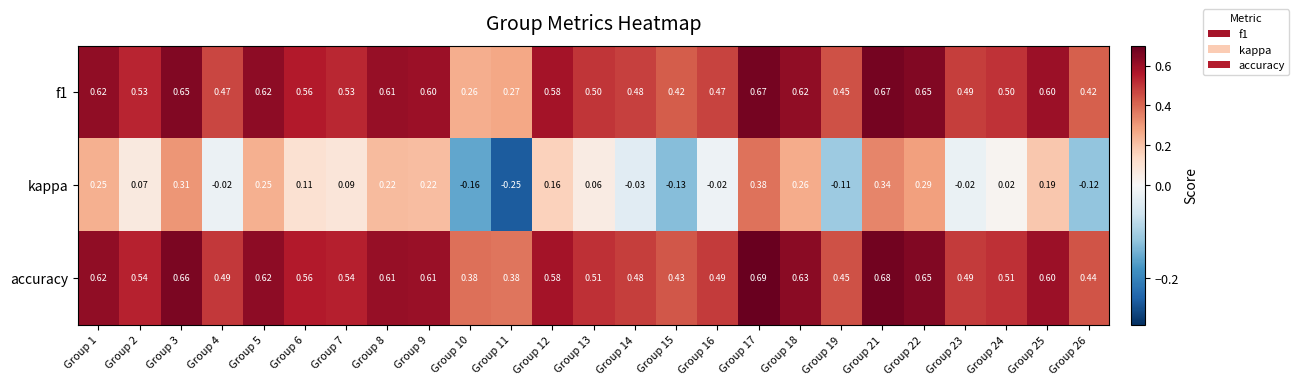

Which category has the lowest value across all series?

Group 11